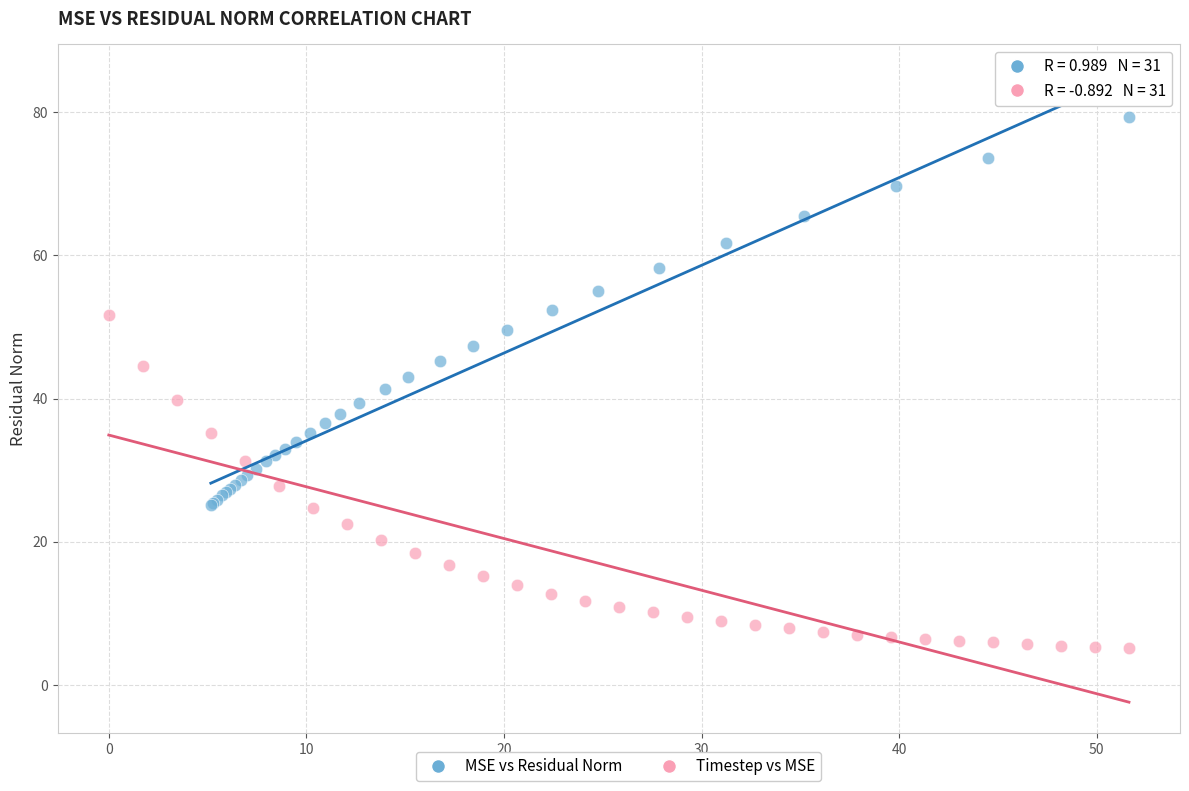

Which series reaches the maximum Y coordinate?

MSE vs Residual Norm